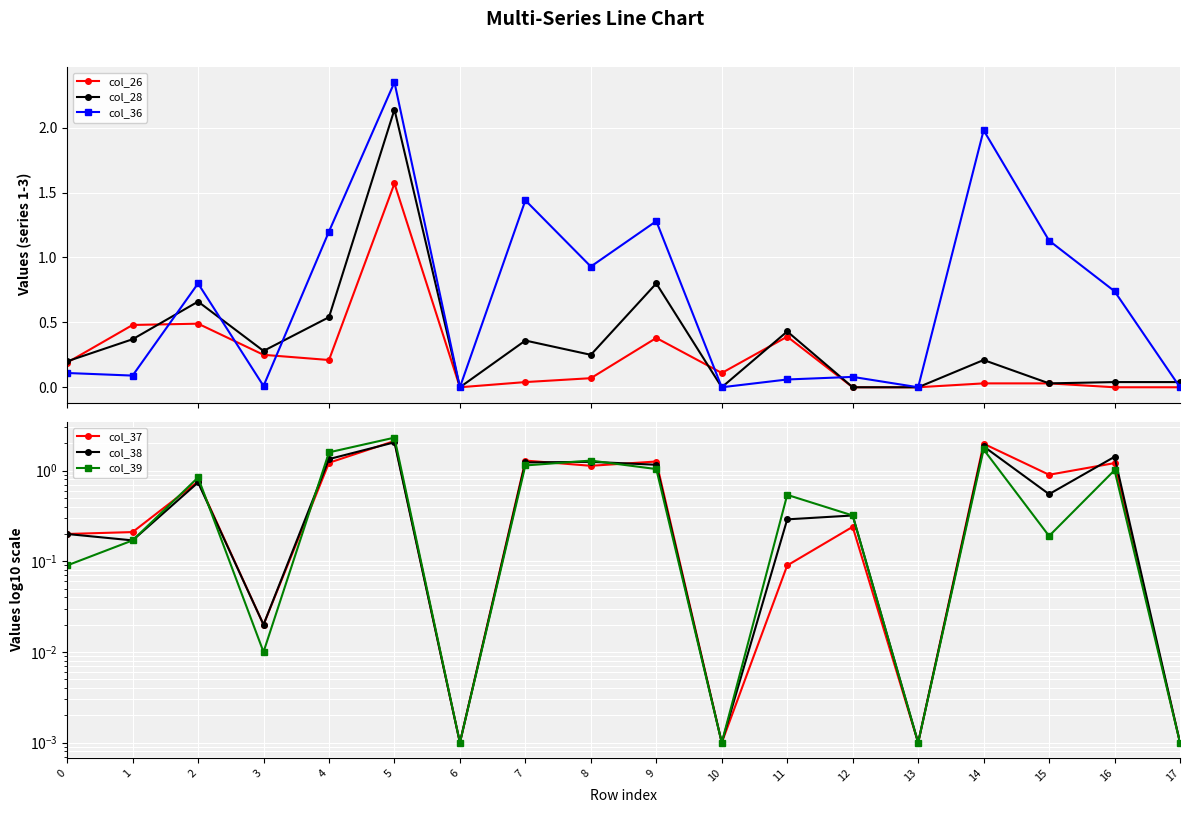

What is the average value of the col_39 series?

0.7